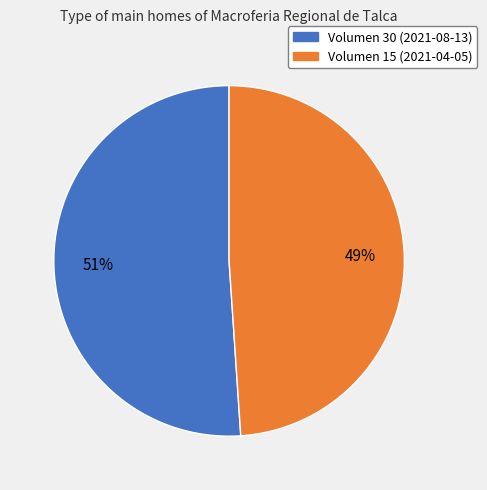

Between Volumen 15 (2021-04-05) and Volumen 30 (2021-08-13), which is larger?

Volumen 30 (2021-08-13)